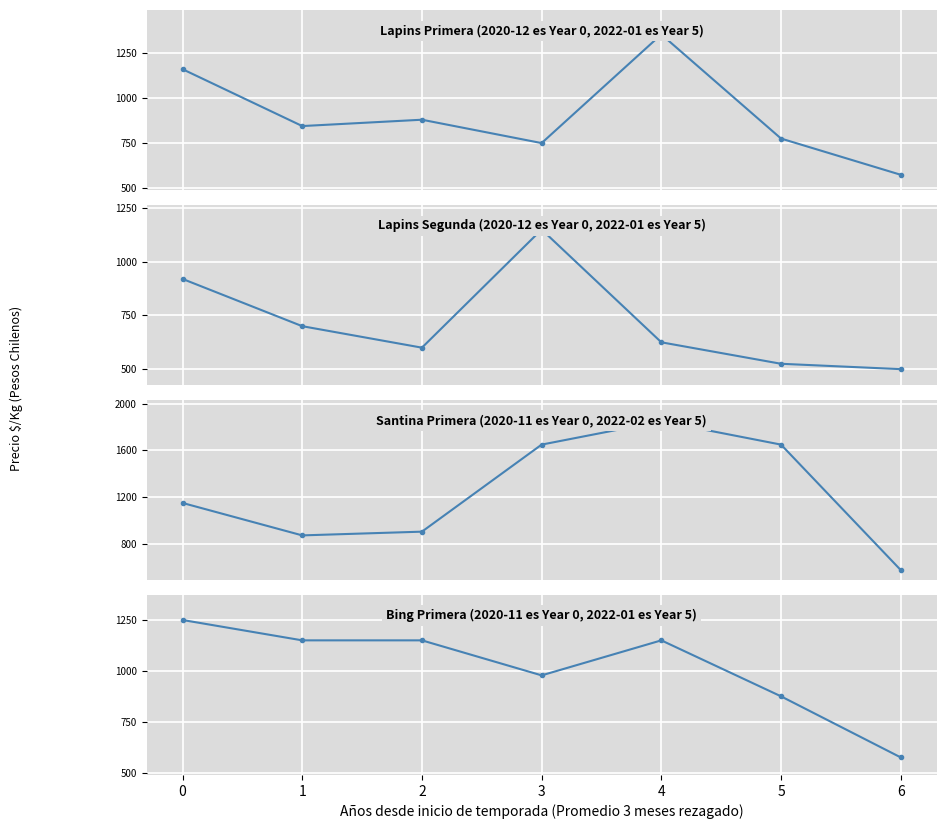

After their last crossing, which series has the higher values: Bing Primera (2020-11 es Year 0, 2022-01 es Year 5) or Santina Primera (2020-11 es Year 0, 2022-02 es Year 5)?

Santina Primera (2020-11 es Year 0, 2022-02 es Year 5)